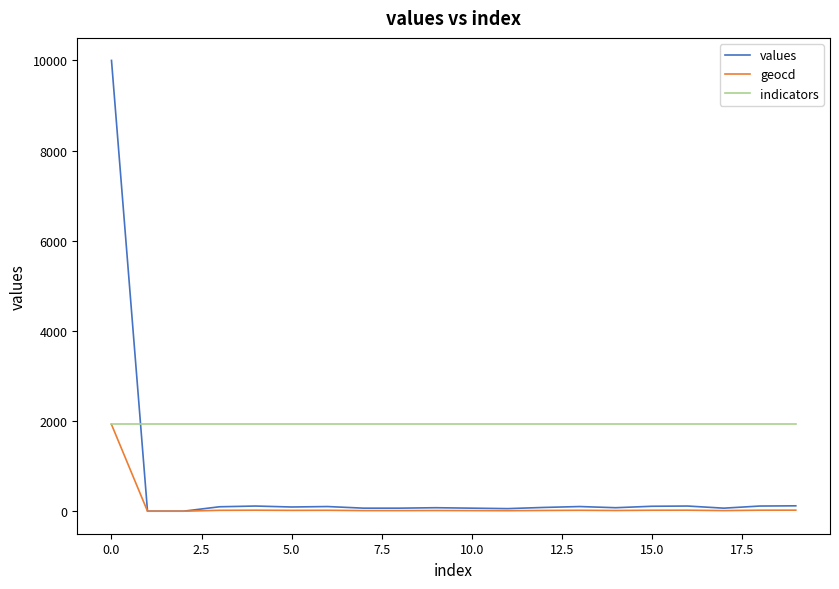

How many times do indicators and values cross each other?

1